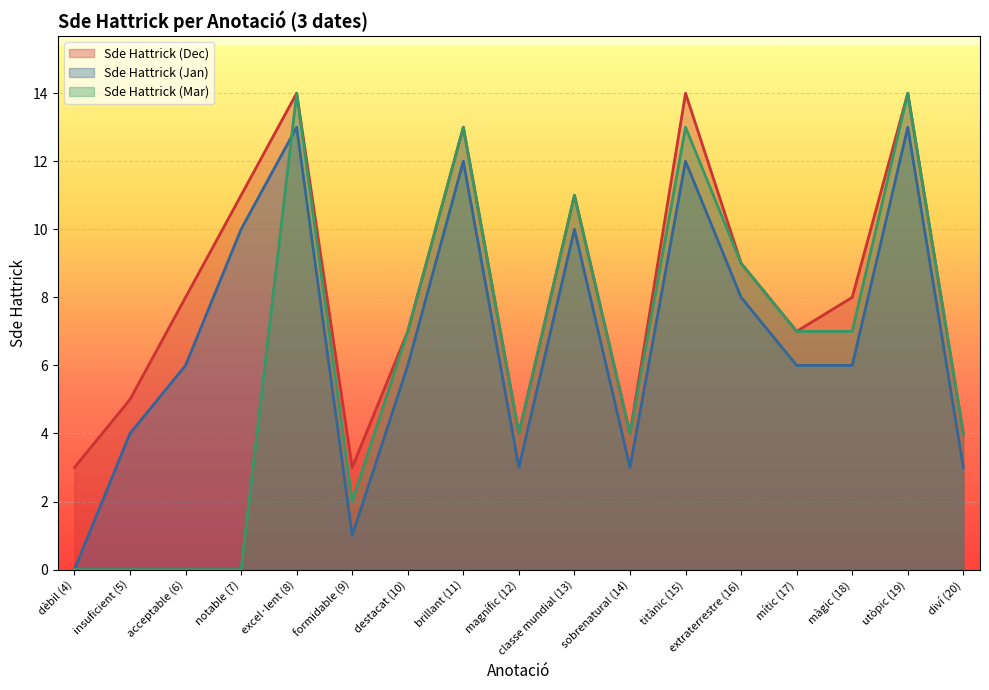

How many lines are shown in the chart?

3